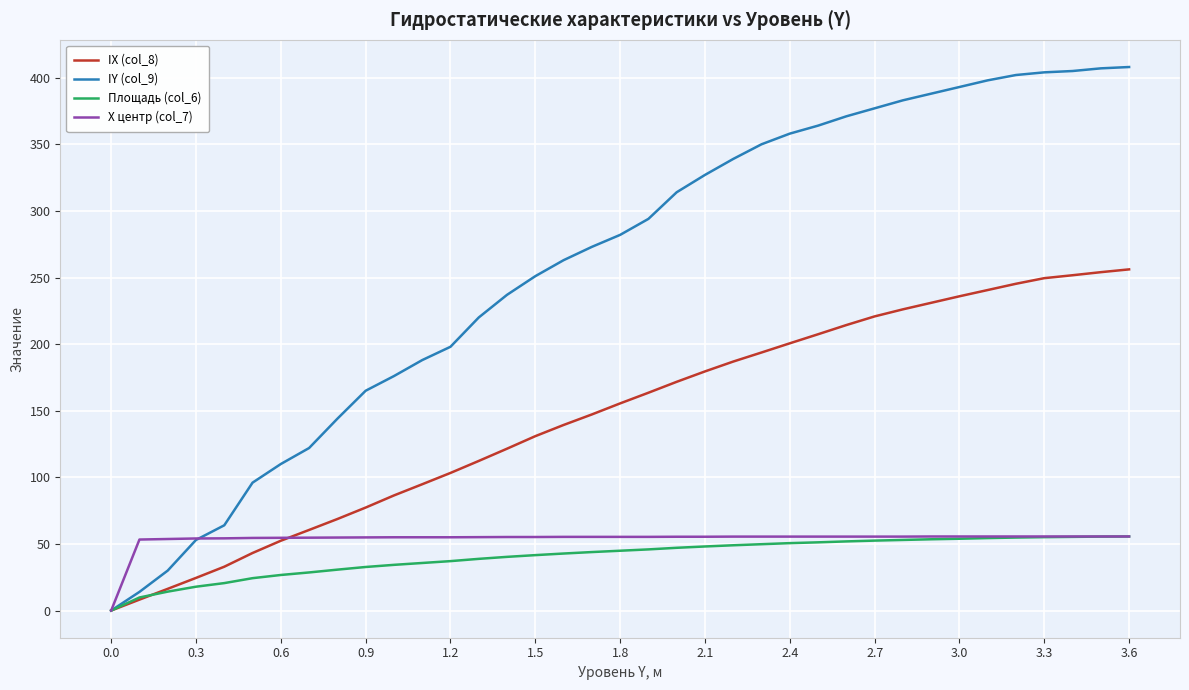

What is the maximum value shown in the chart?

408.0